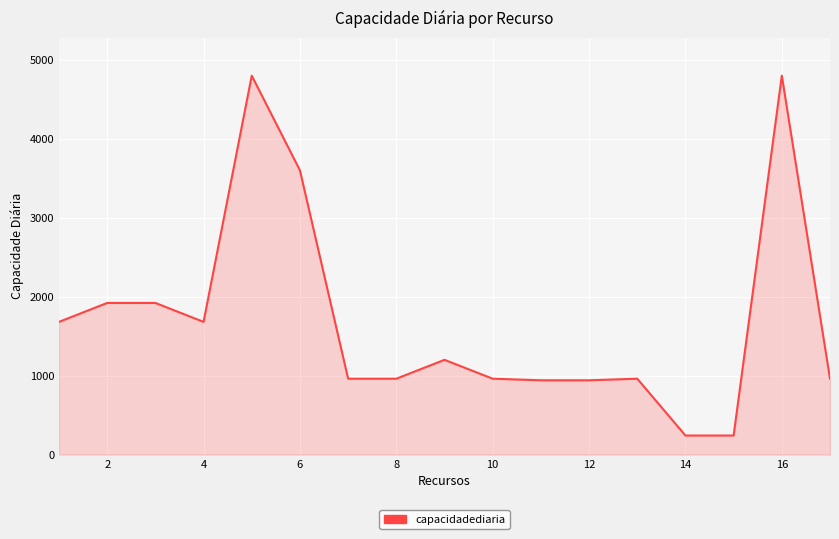

What is the difference between the maximum and minimum values?

4560